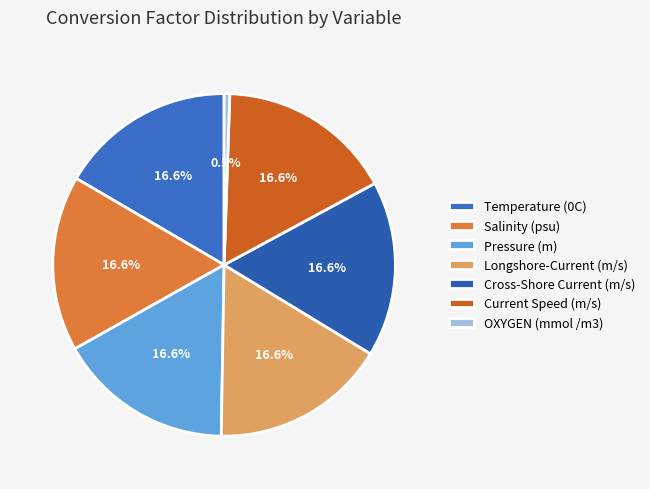

What is the ratio of the value at Pressure (m) to the value at Longshore-Current (m/s)?

1.0